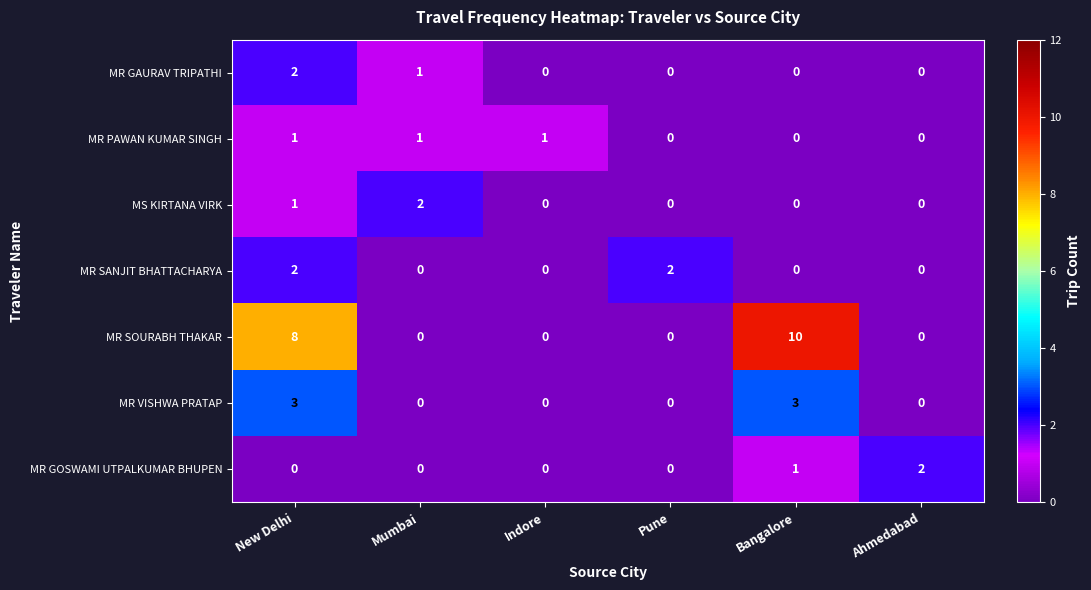

How many MR VISHWA PRATAP values are between 0 and 3?

6